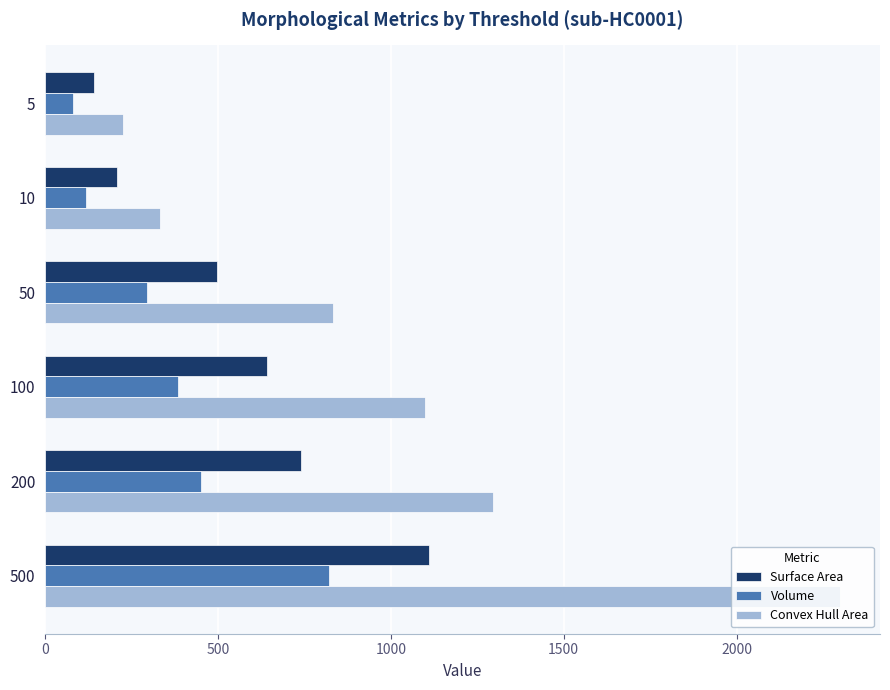

List the series in order of their peak value, lowest first.

Volume, Surface Area, Convex Hull Area